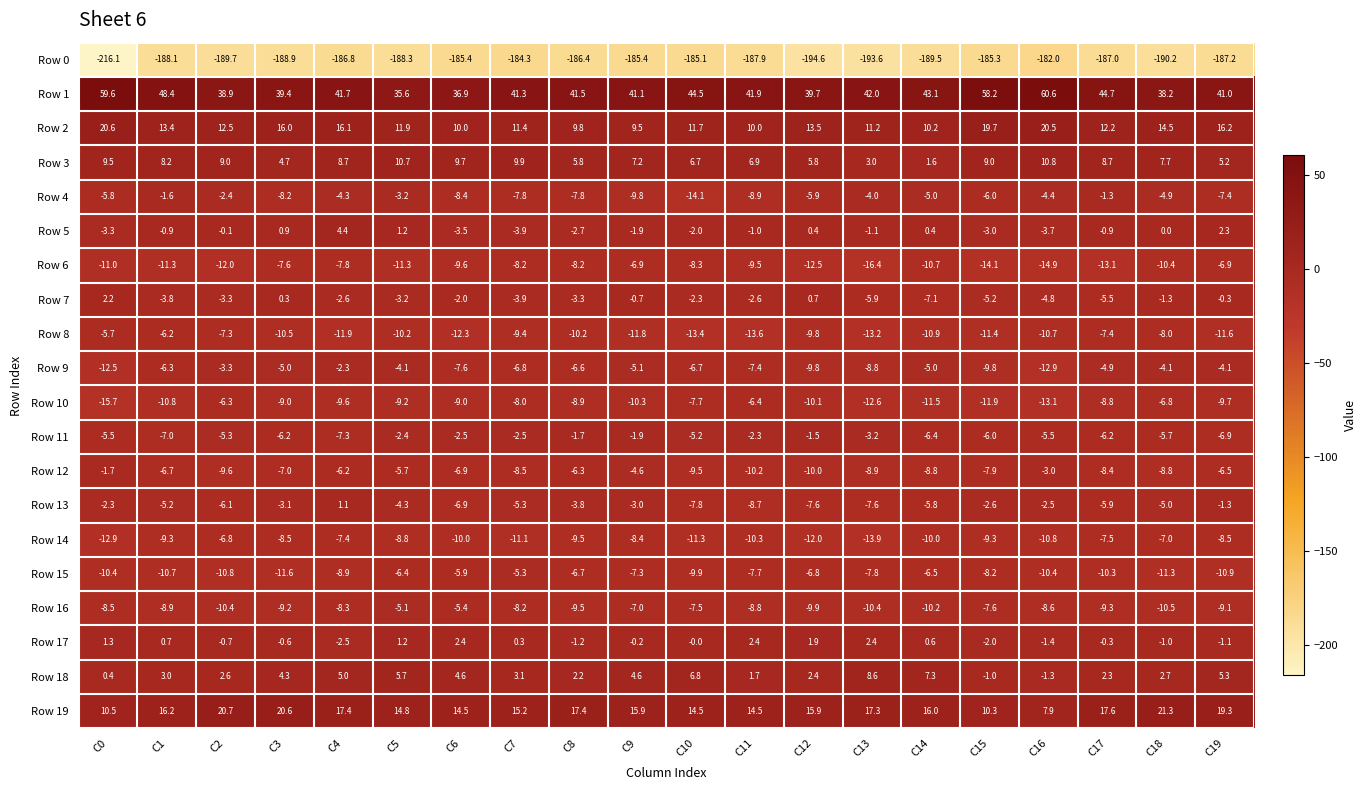

What is the difference between the maximum and minimum values in the Row 7 series?

9.3